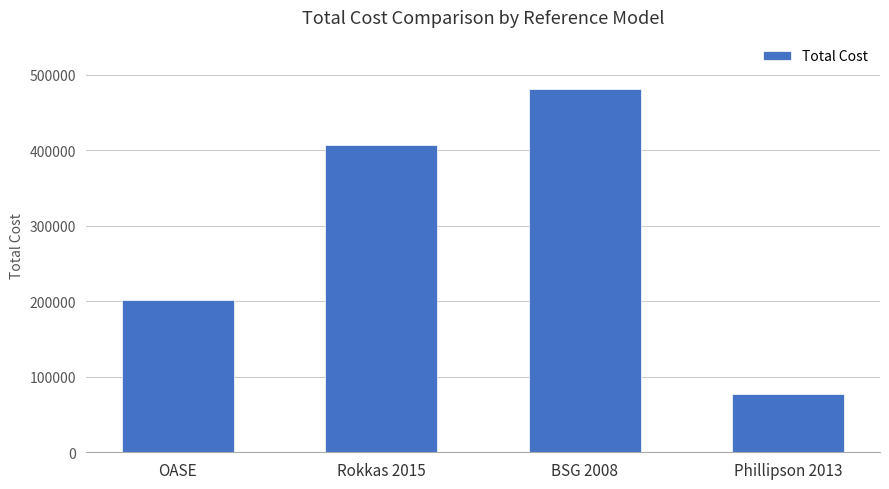

What is the difference between the values at OASE and Rokkas 2015?

205850.9